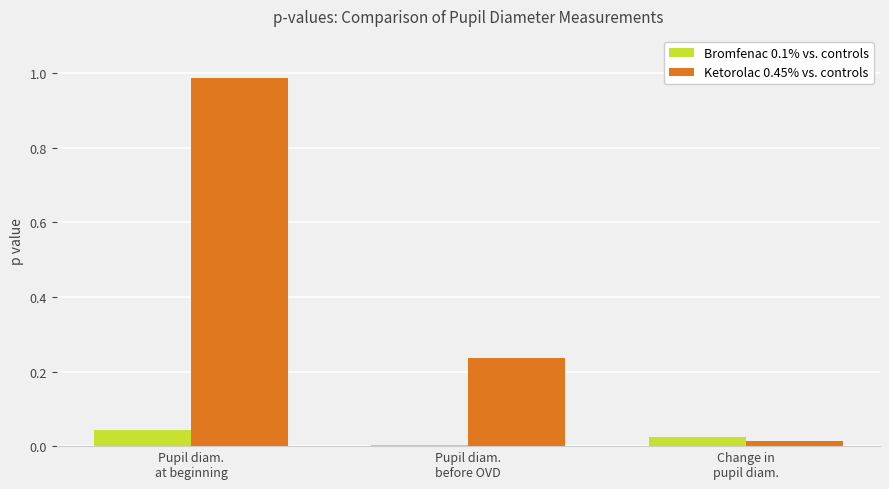

At which category is the sum across all series the highest?

Pupil diam.
at beginning